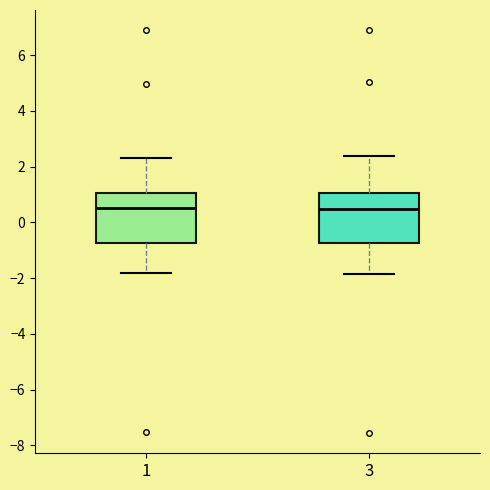

Reading left to right, transcribe this box plot: for each box, give where its median line is, the range the box spans, and where its two whiskers end, as read against the y-axis. The values are not printed on the chart, so give them approximately, as read against the axis.

1: median 0.4, box -0.8 to 1.0, whiskers -1.8 to 2.4
3: median 0.4, box -0.8 to 1.0, whiskers -1.8 to 2.4